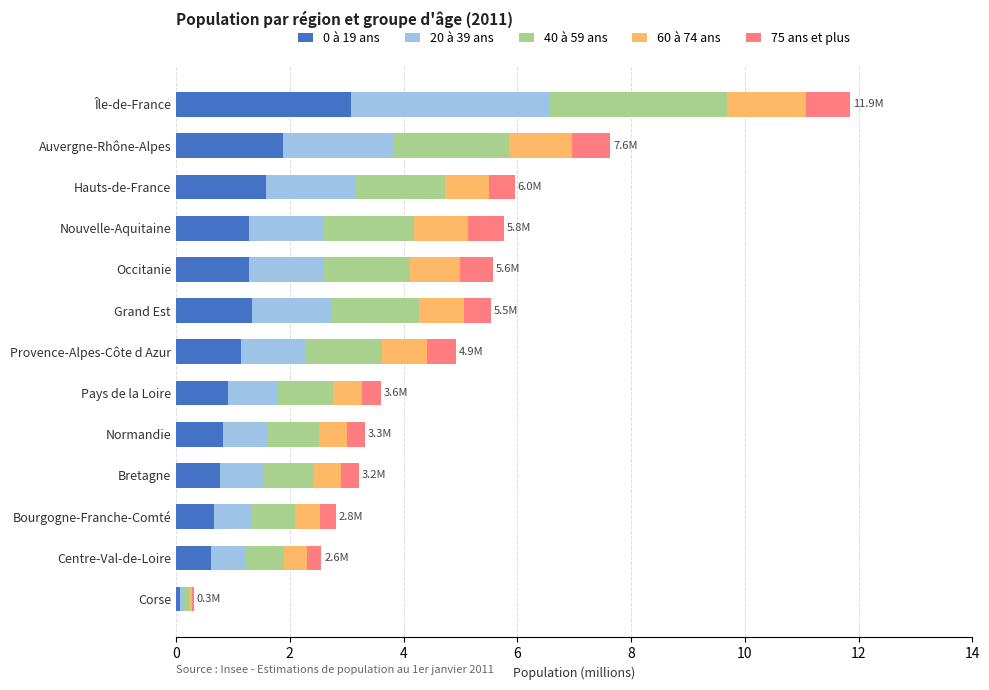

The 0 à 19 ans series shows 0.8 at Normandie. True or false?

True